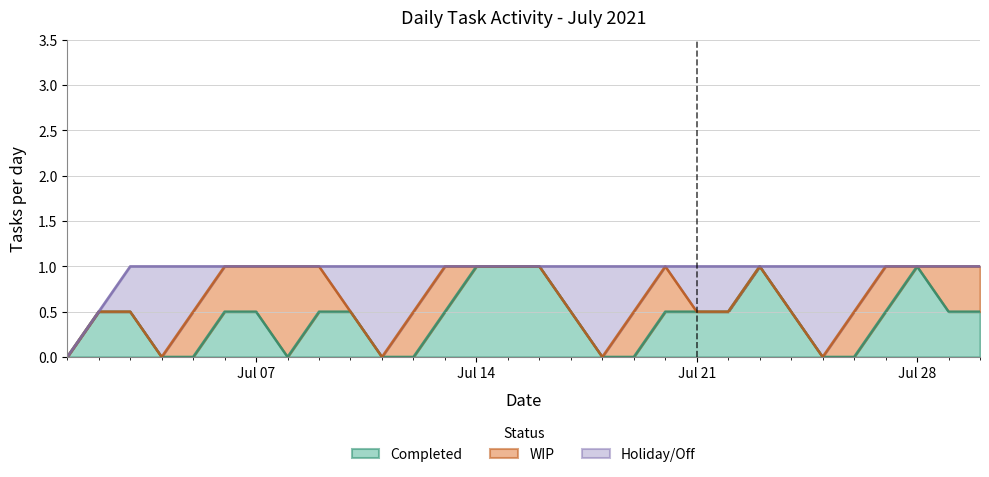

How many categories are shown in the chart?

30